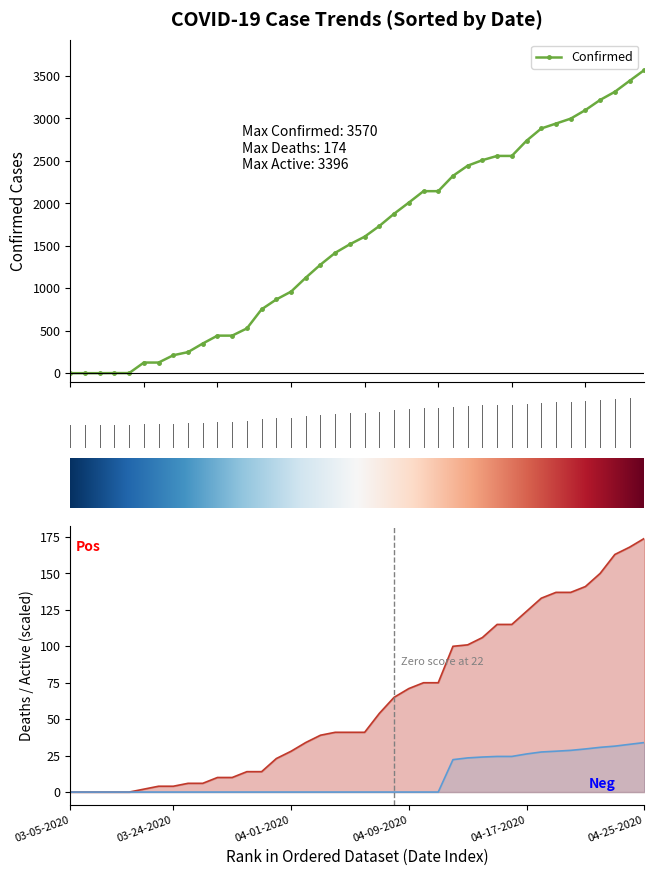

The value of Deaths at 04-15-2020 is 73.3. True or false?

False